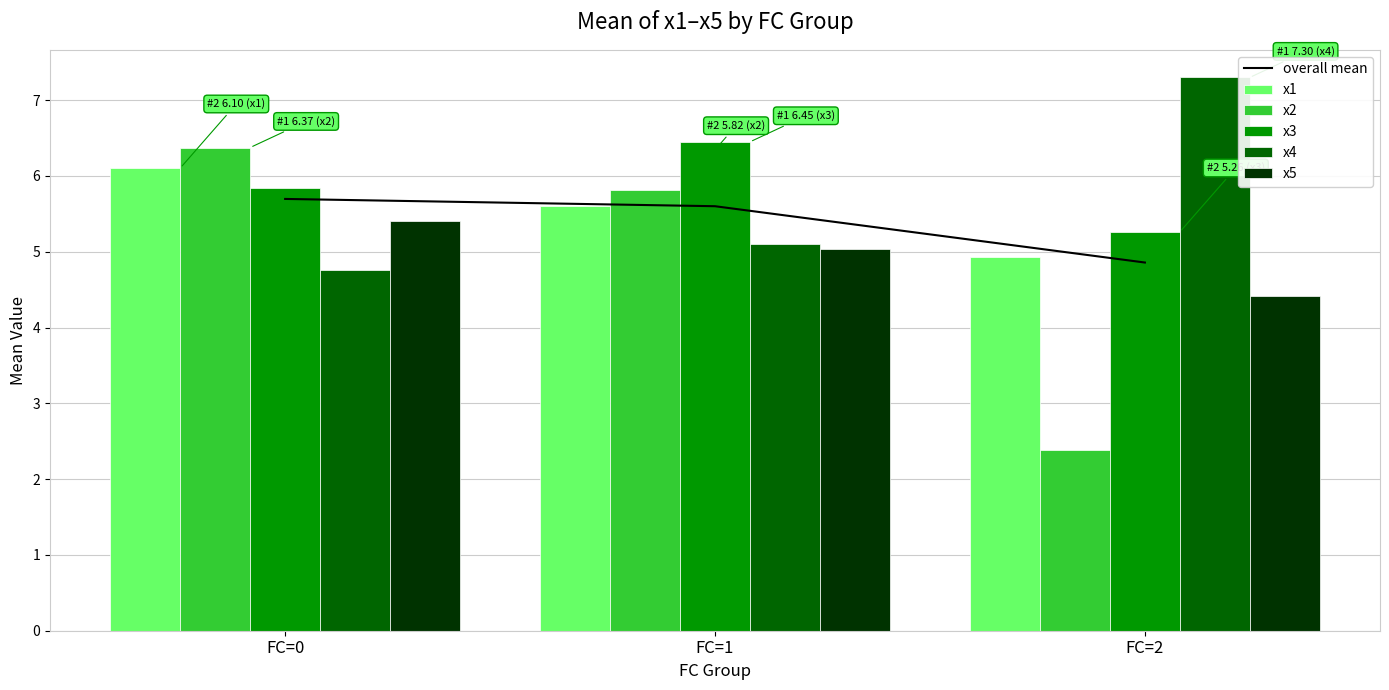

What is the highest value of the x2 series?

6.4